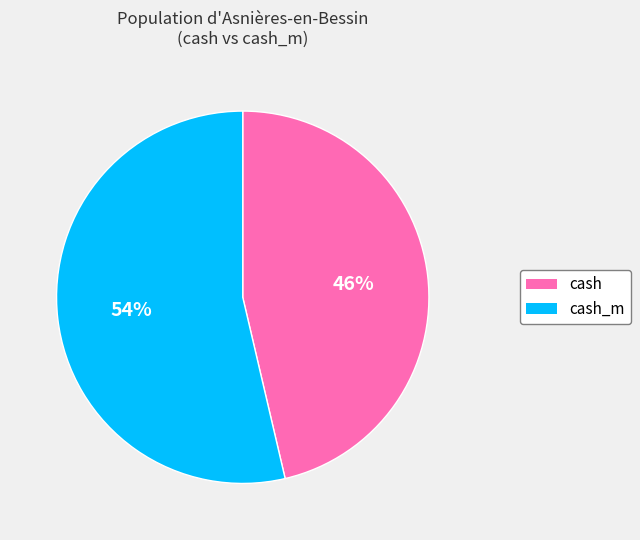

To the nearest percent, what is the average slice percentage?

50%